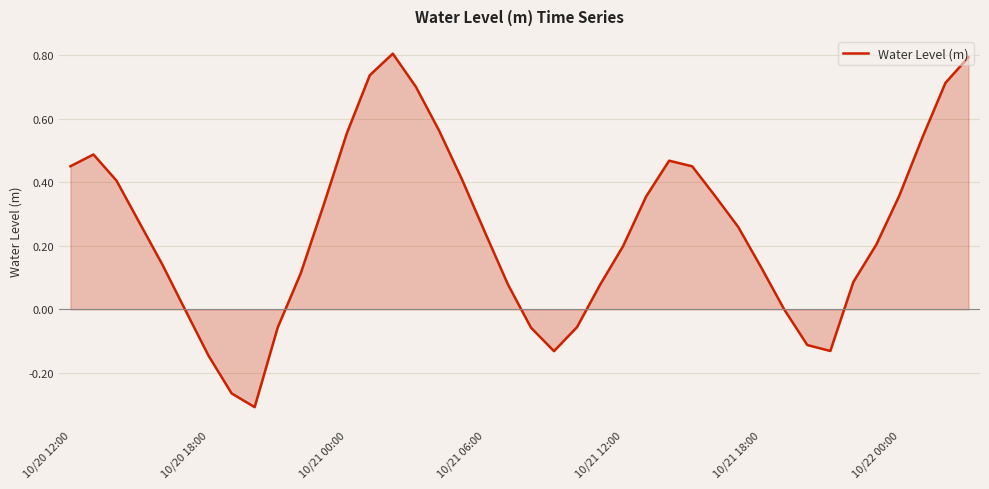

What is the maximum value shown in the chart?

0.8